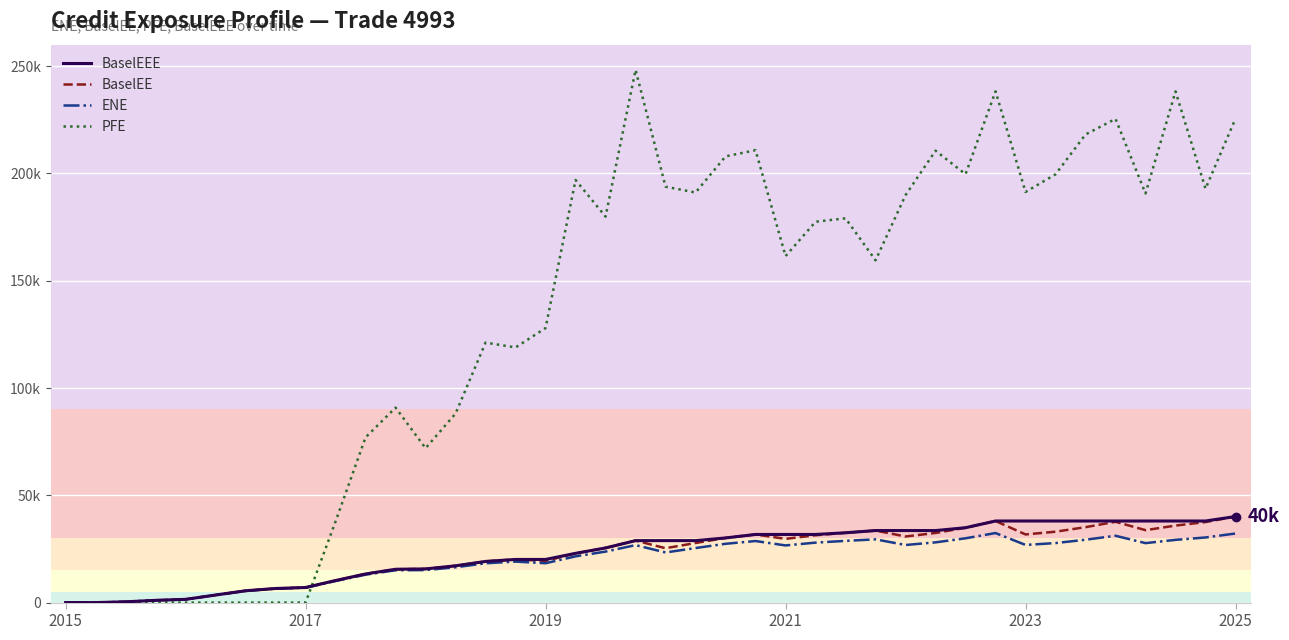

Does the chart display data point markers on the line(s)?

No